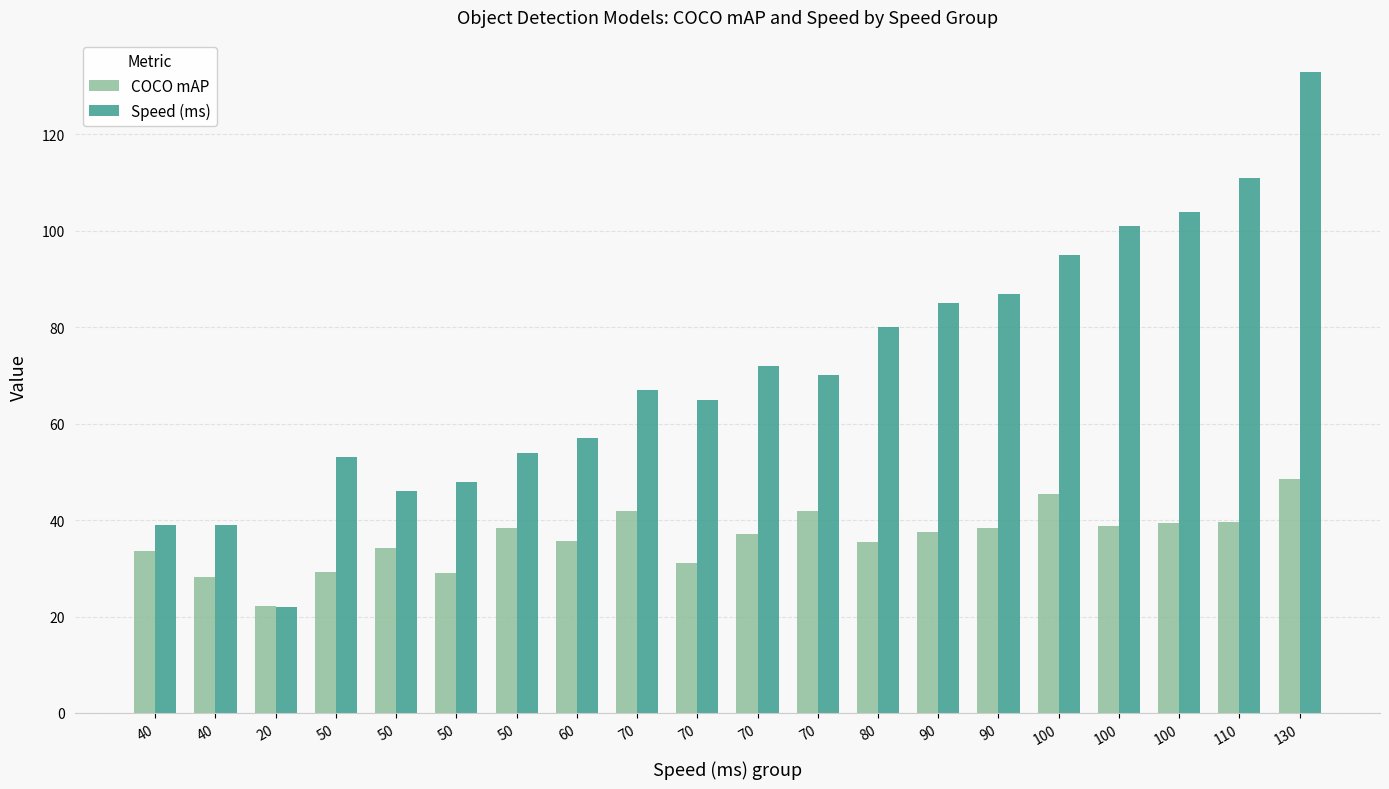

What is the total value across all series at 60?

92.6